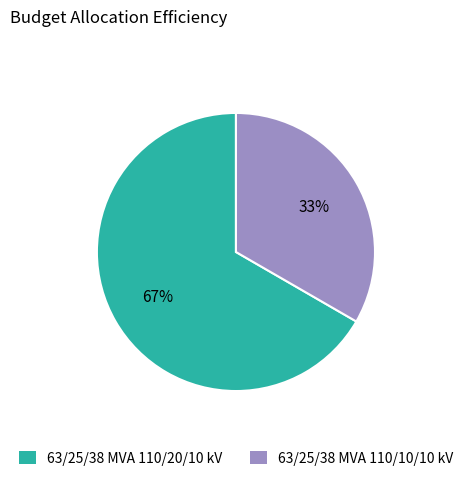

How many slices are in this pie chart?

2